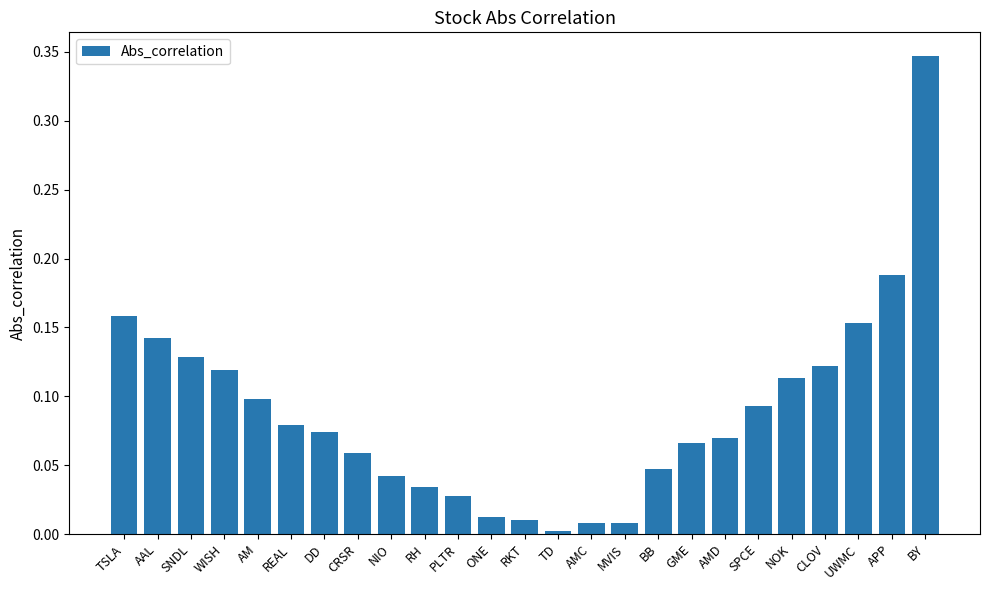

What is the label of the 22nd bar from the left?

CLOV